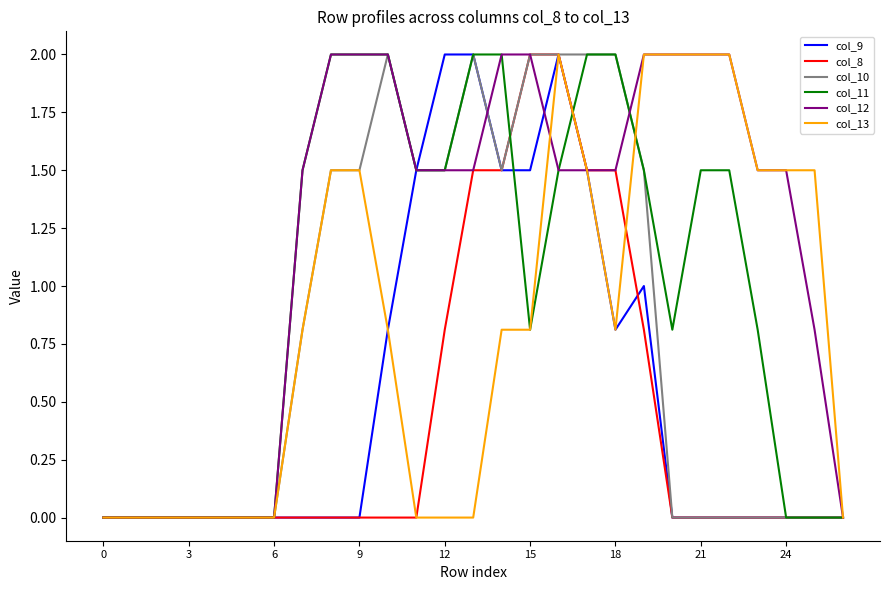

What is the maximum value shown in the chart?

2.0